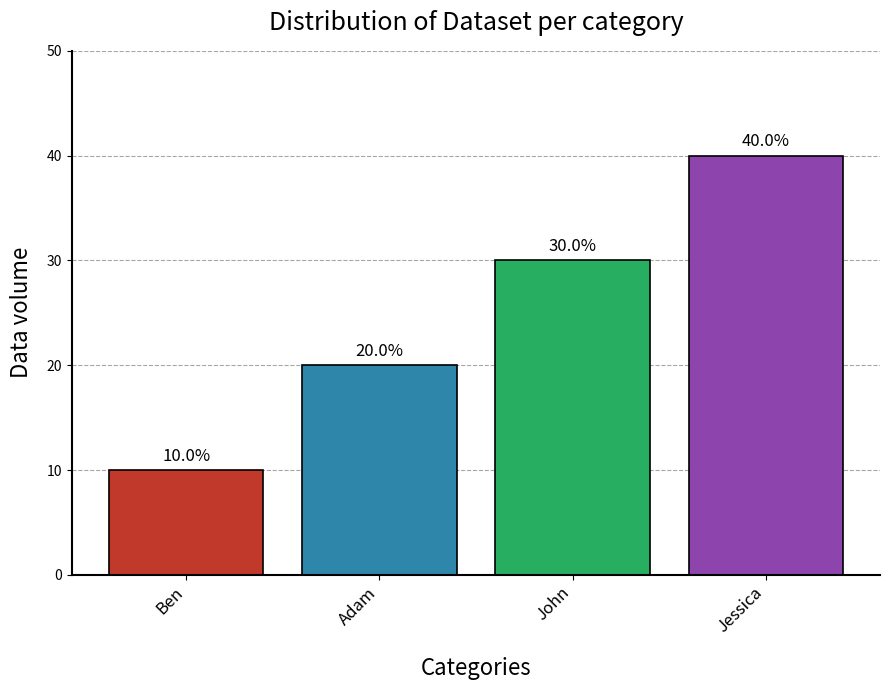

List the labels in order of value, smallest first.

Ben, Adam, John, Jessica